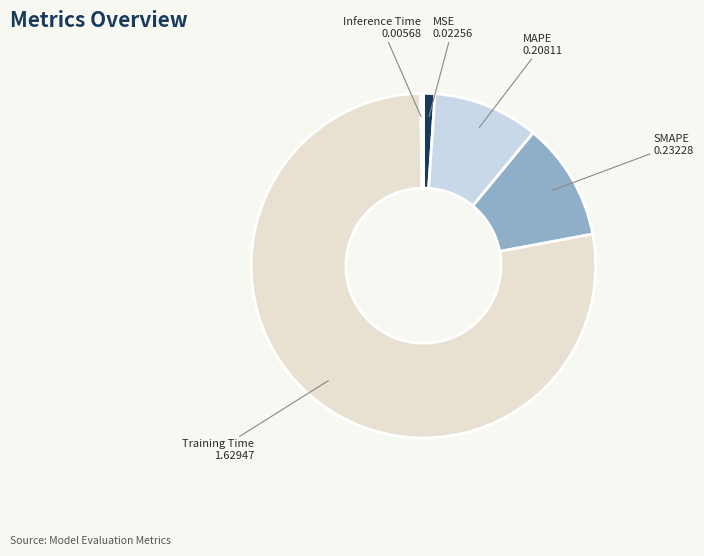

Is there any slice that represents more than half of the pie?

Yes